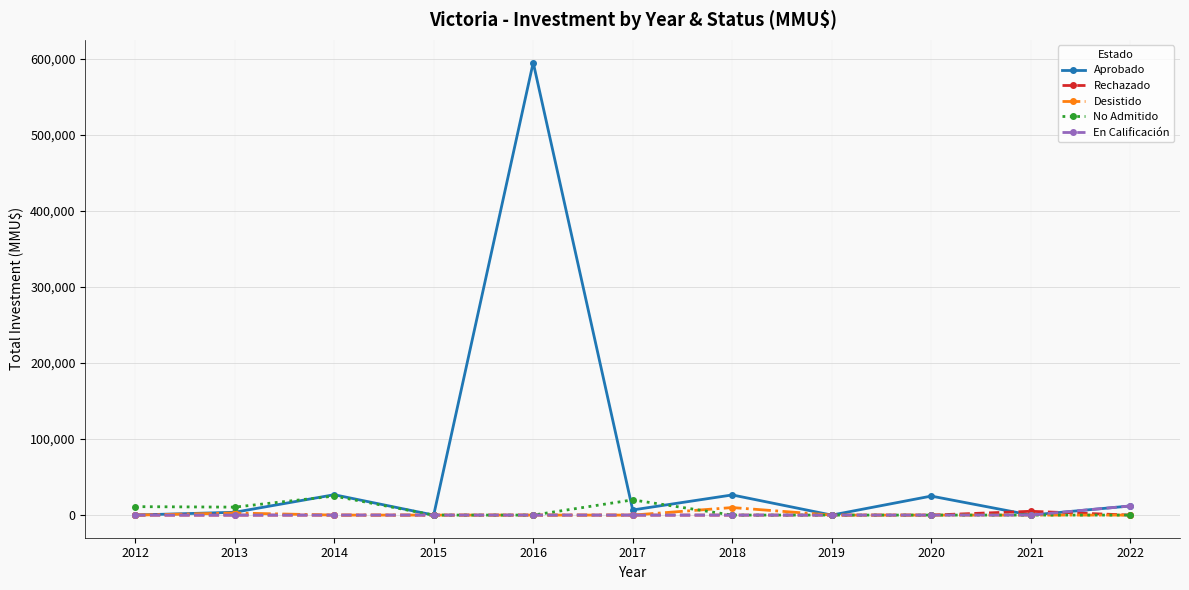

At which category does Aprobado reach its first local peak?

2014